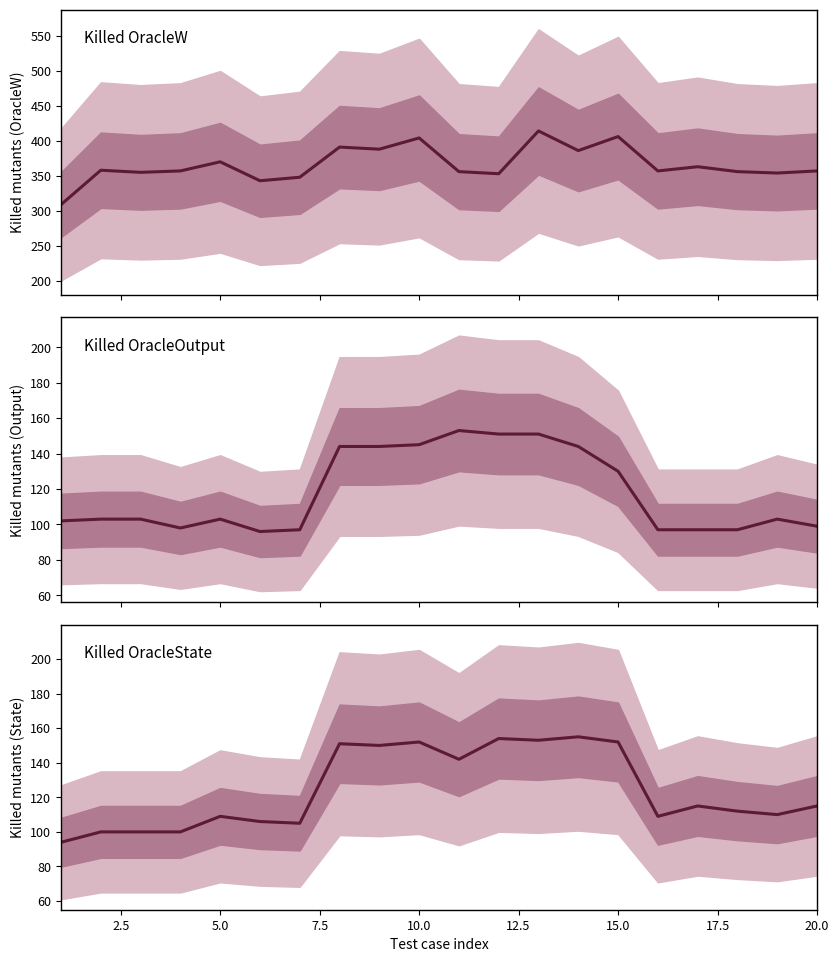

Reading left to right, what are all the values shown in this chart?

Killed OracleW: 309	358	355	357	370	343	348	391	388	404	356	353	414	386	406	357	363	356	354	357
Killed OracleOutput: 102	103	103	98	103	96	97	144	144	145	153	151	151	144	130	97	97	97	103	99
Killed OracleState: 94	100	100	100	109	106	105	151	150	152	142	154	153	155	152	109	115	112	110	115